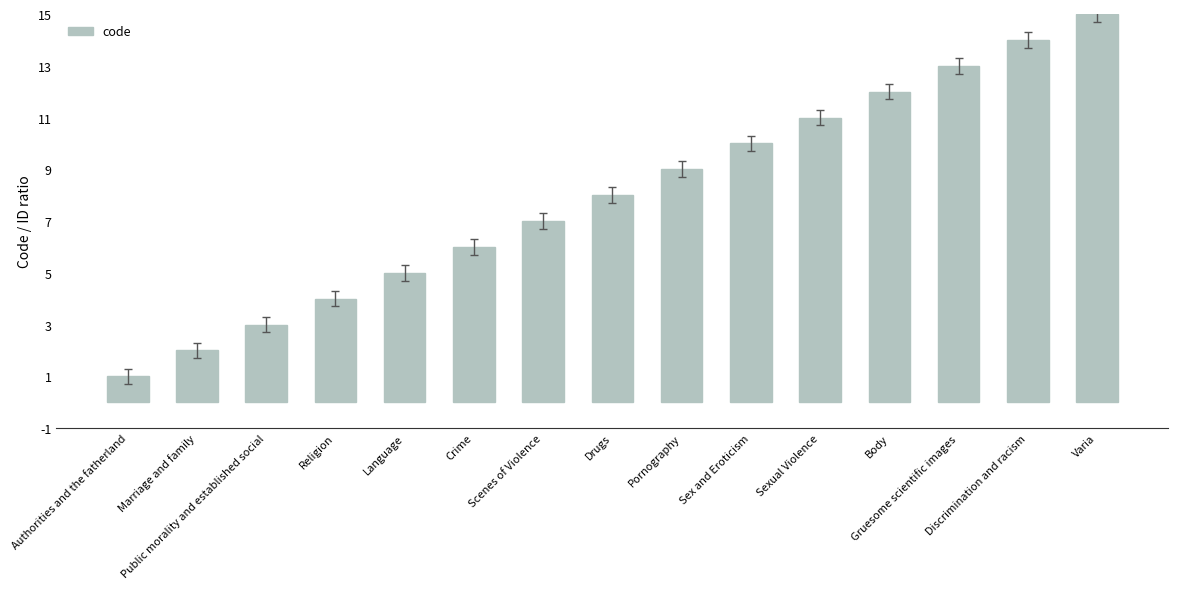

Which category has the lowest value across all series?

Authorities and the fatherland